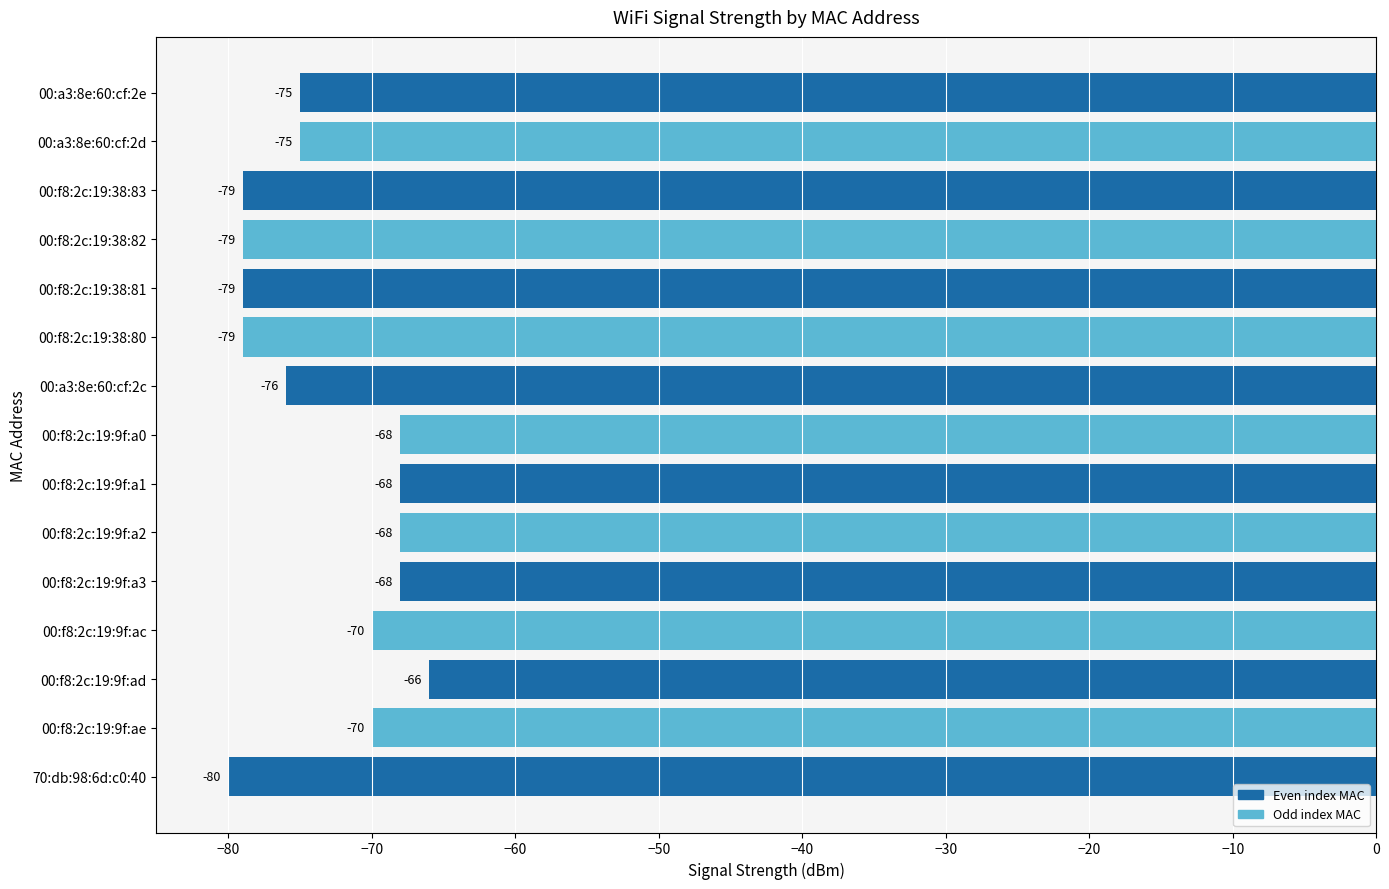

At which label is the value closest to -73?

00:a3:8e:60:cf:2d